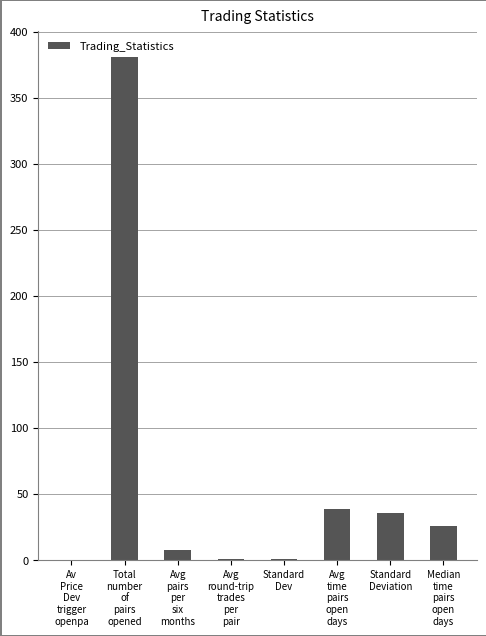

What is the average value?

61.2